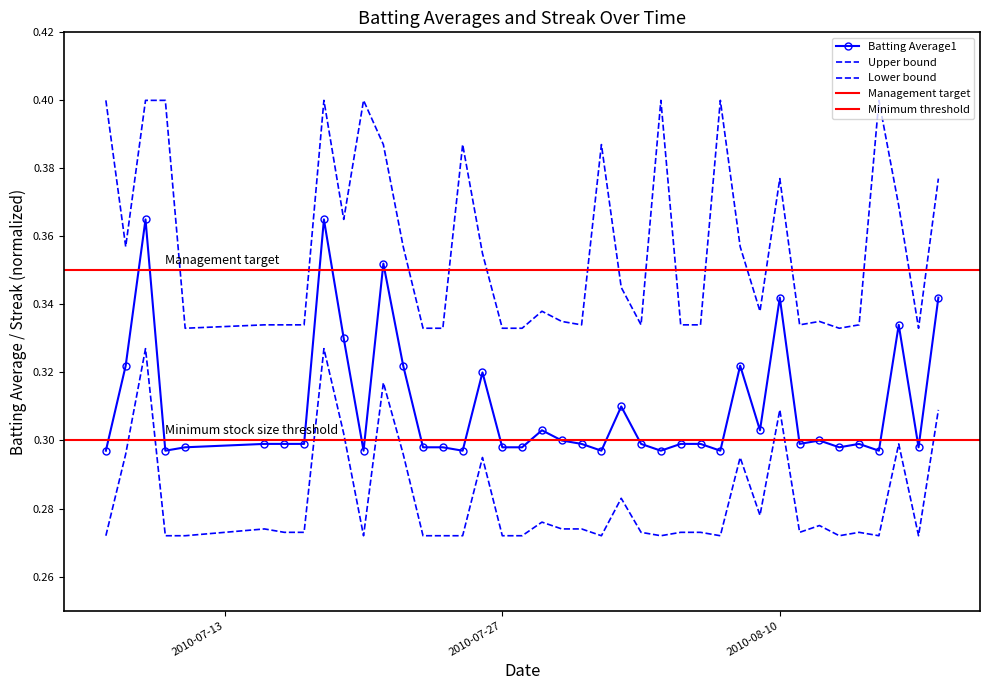

What is the minimum value for Batting Average2?

0.3